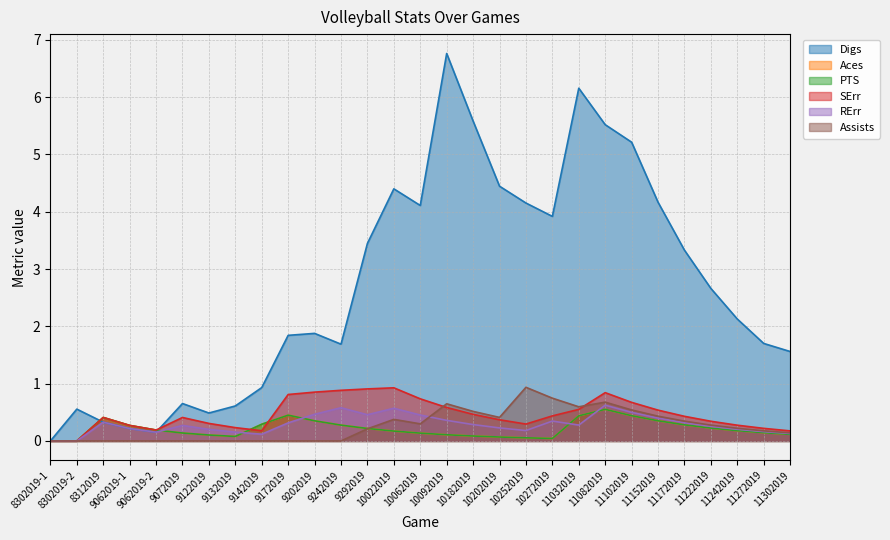

The Digs series shows 0.1 at 9062019-1. True or false?

False